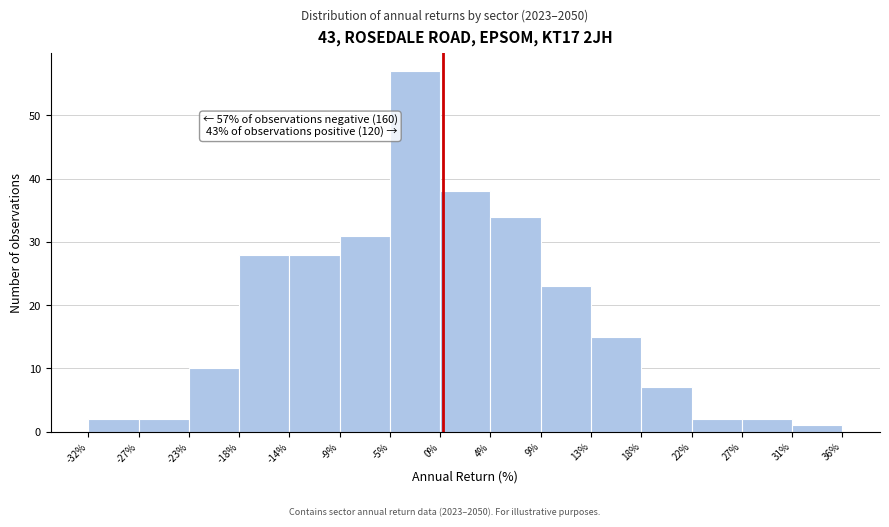

Which range on the x-axis has the tallest bar?

-5% to 0%